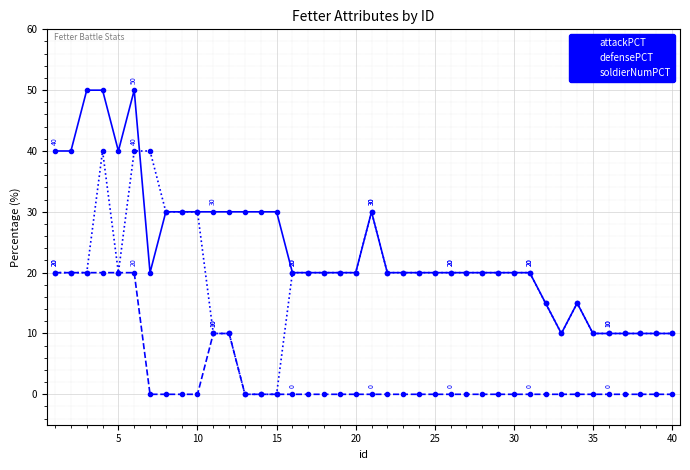

True or false: soldierNumPCT has more than 0 points higher than both neighbors.

True